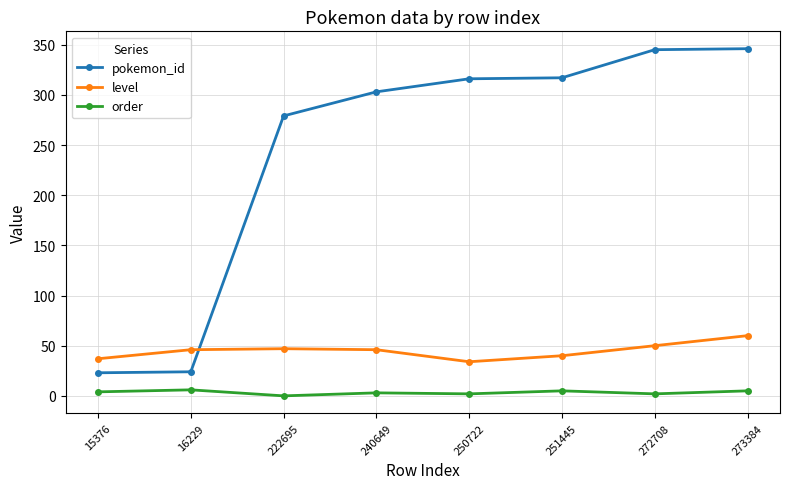

Which series has the largest total across all categories?

pokemon_id